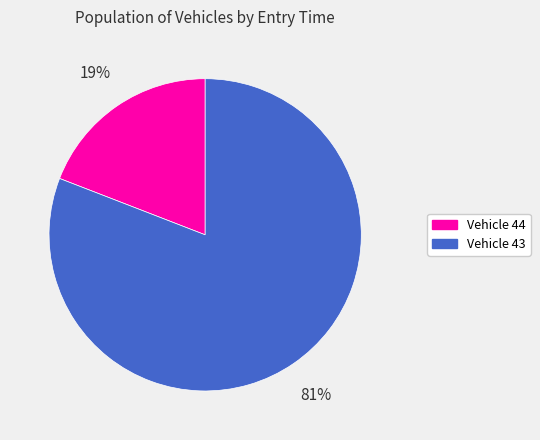

Is there a majority slice in this chart?

Yes